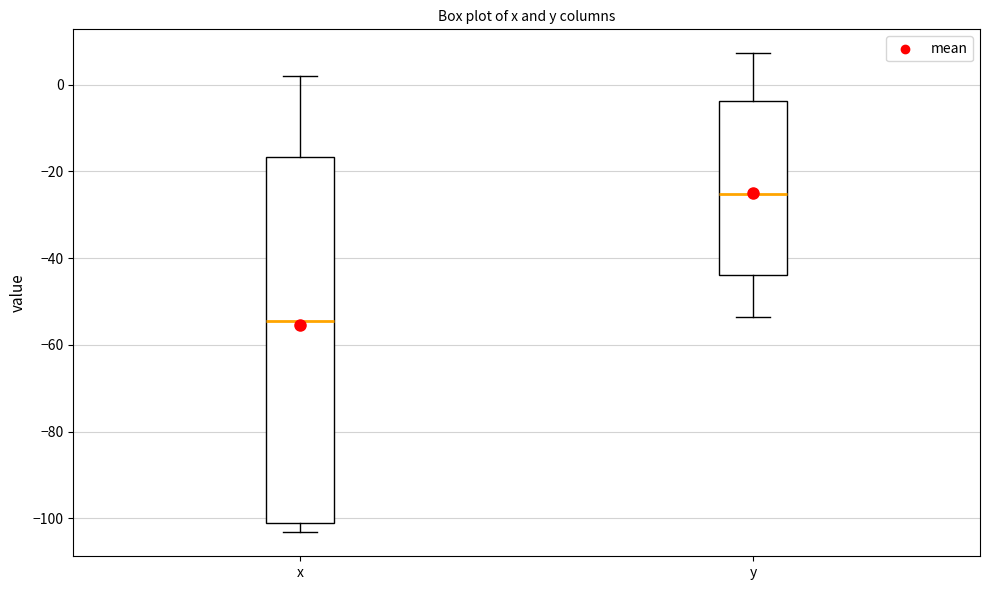

Which box's median line is the lowest?

x